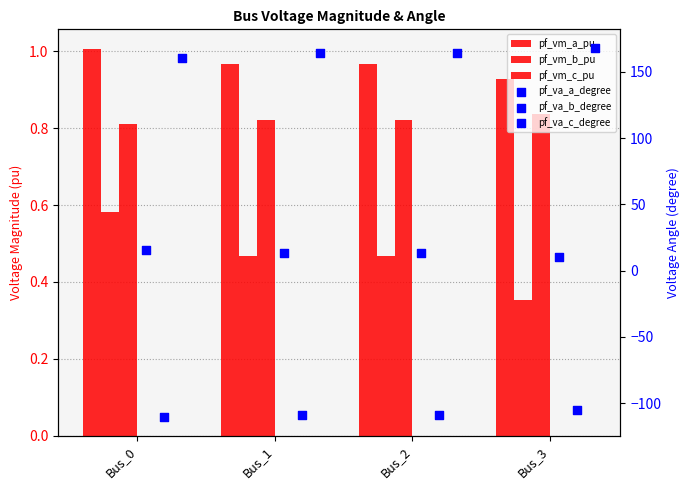

What are all the series names shown in the legend?

pf_vm_a_pu, pf_vm_b_pu, pf_vm_c_pu, pf_va_a_degree, pf_va_b_degree, pf_va_c_degree